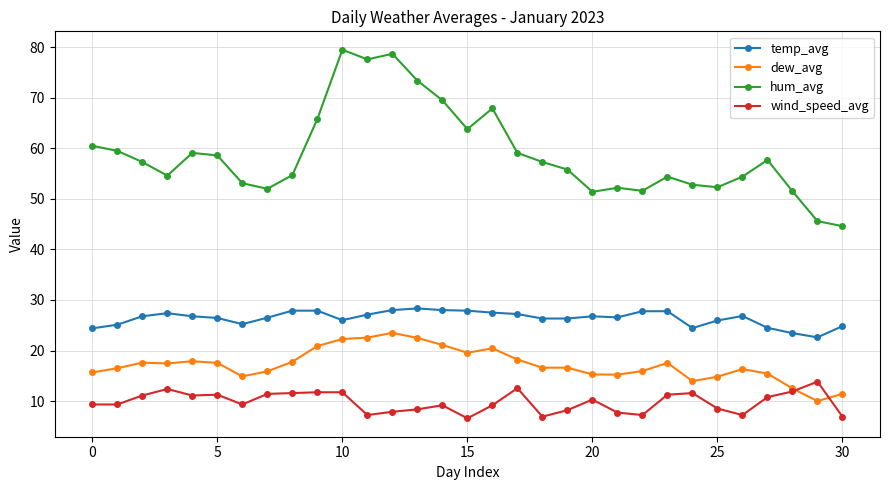

List the series in order of their peak value, lowest first.

wind_speed_avg, dew_avg, temp_avg, hum_avg